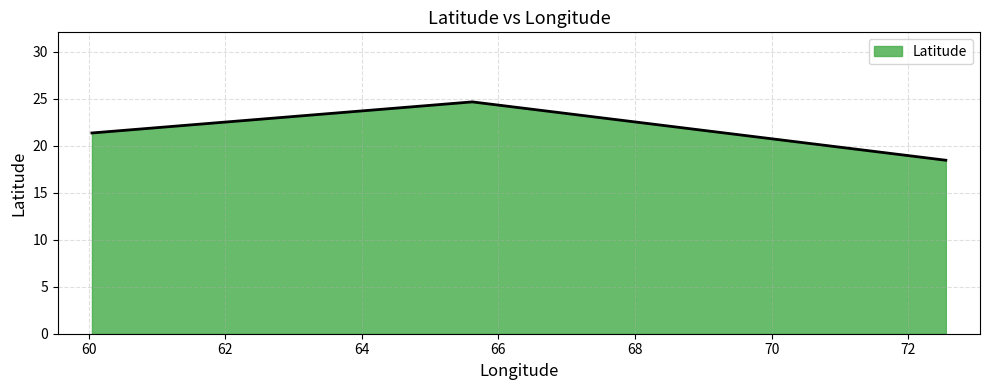

What is the smallest value displayed?

18.5